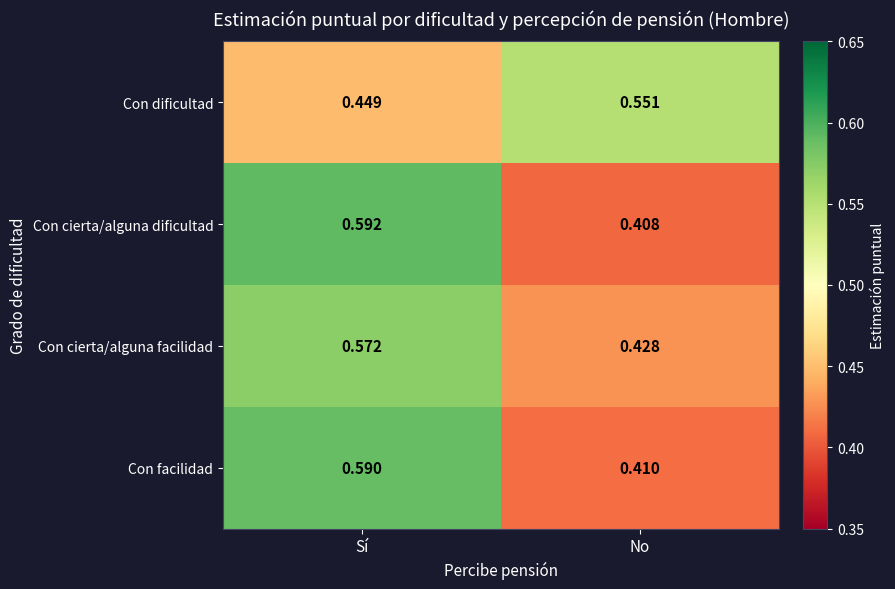

Is the value of Con facilidad at Sí greater than the value of Con cierta/alguna facilidad at No?

Yes